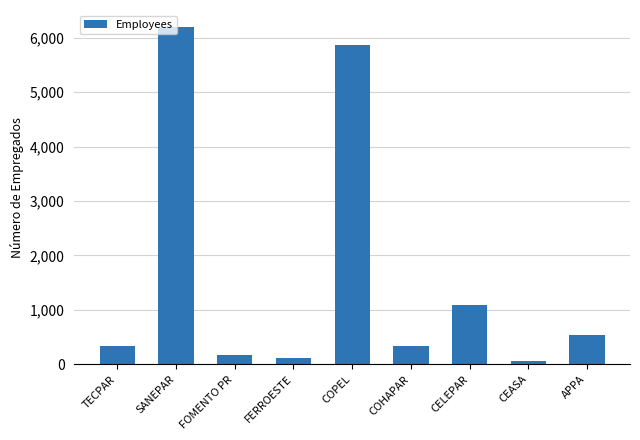

What is the minimum value shown in the chart?

57